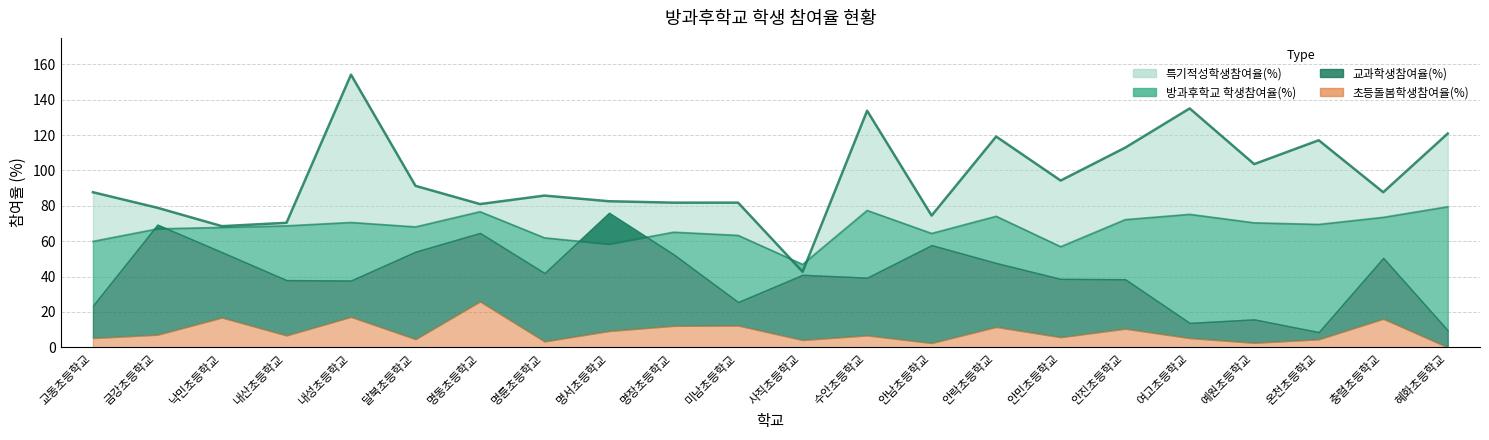

In 방과후학교 학생참여율(%), how many points are higher than both neighbors (excluding endpoints)?

6